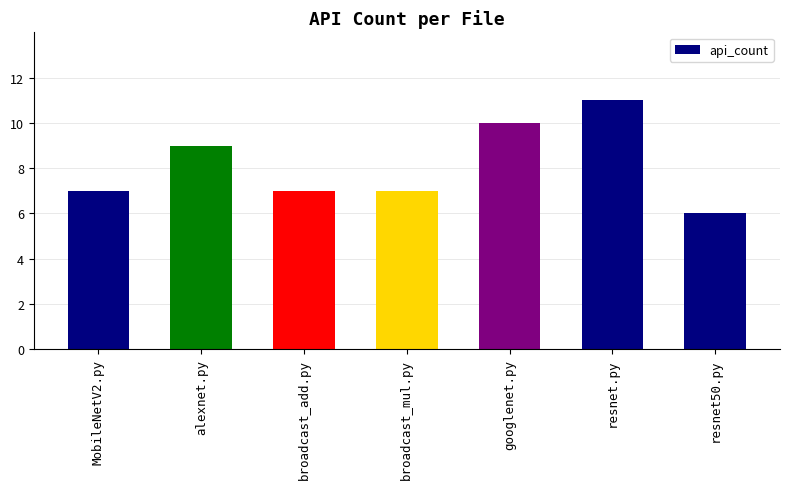

Which category has the lowest value across all series?

resnet50.py